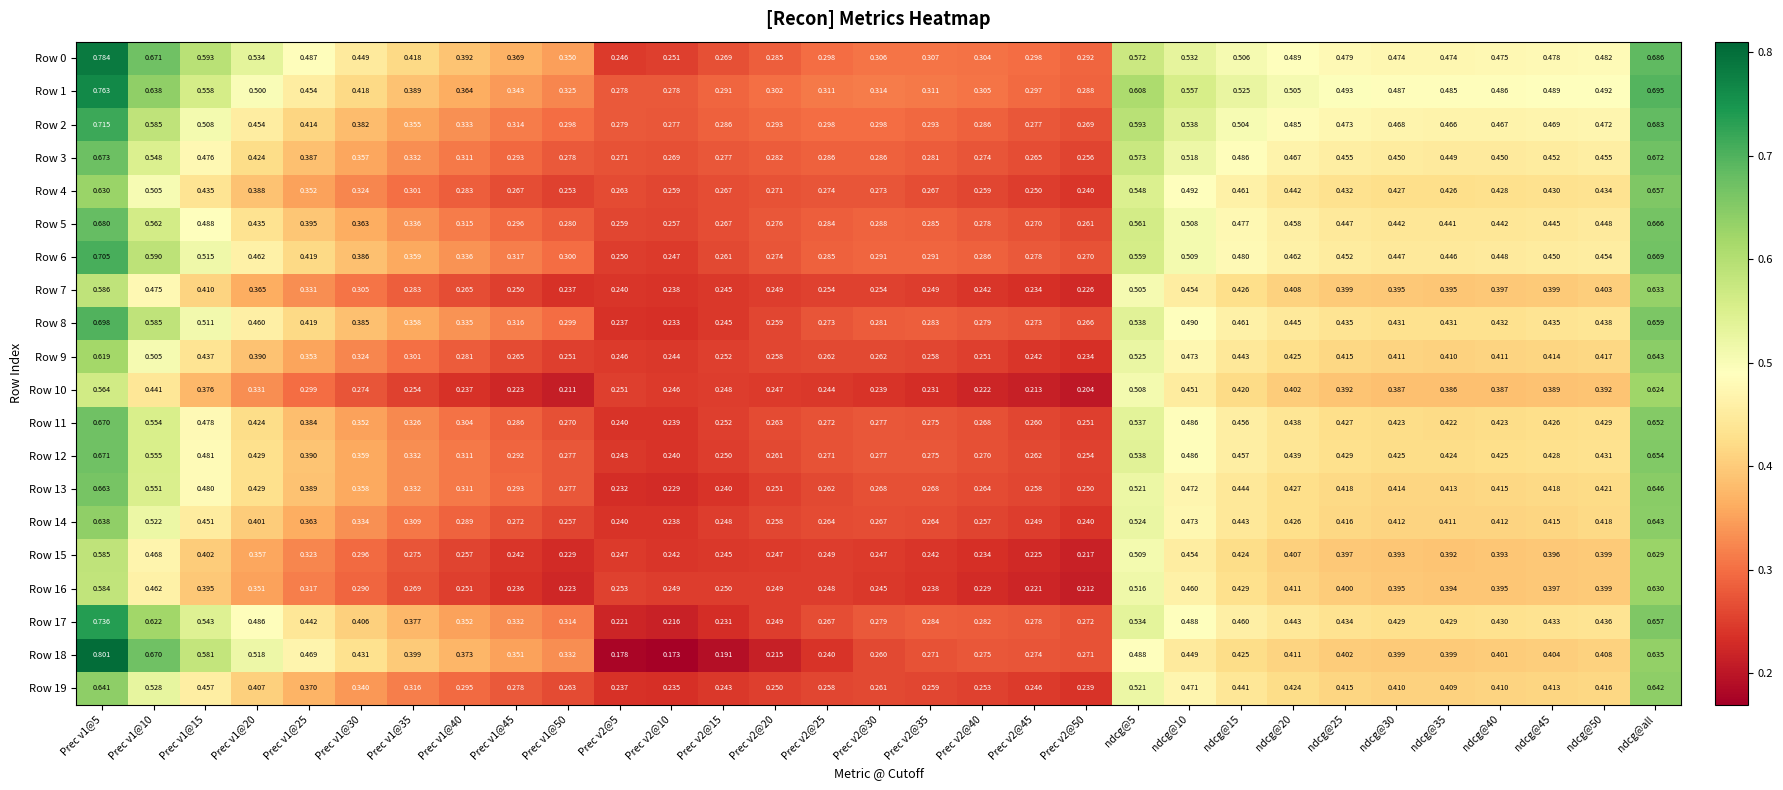

What is the spread (max minus min) of values at ndcg@15?

0.1